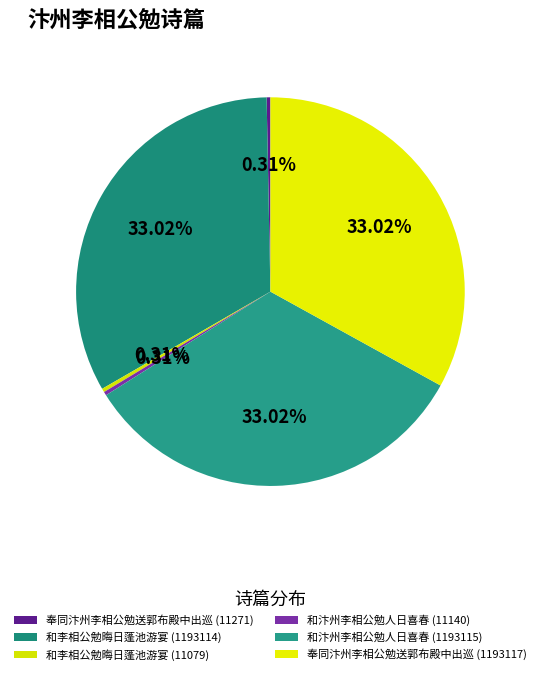

How many segments does this pie chart have?

6